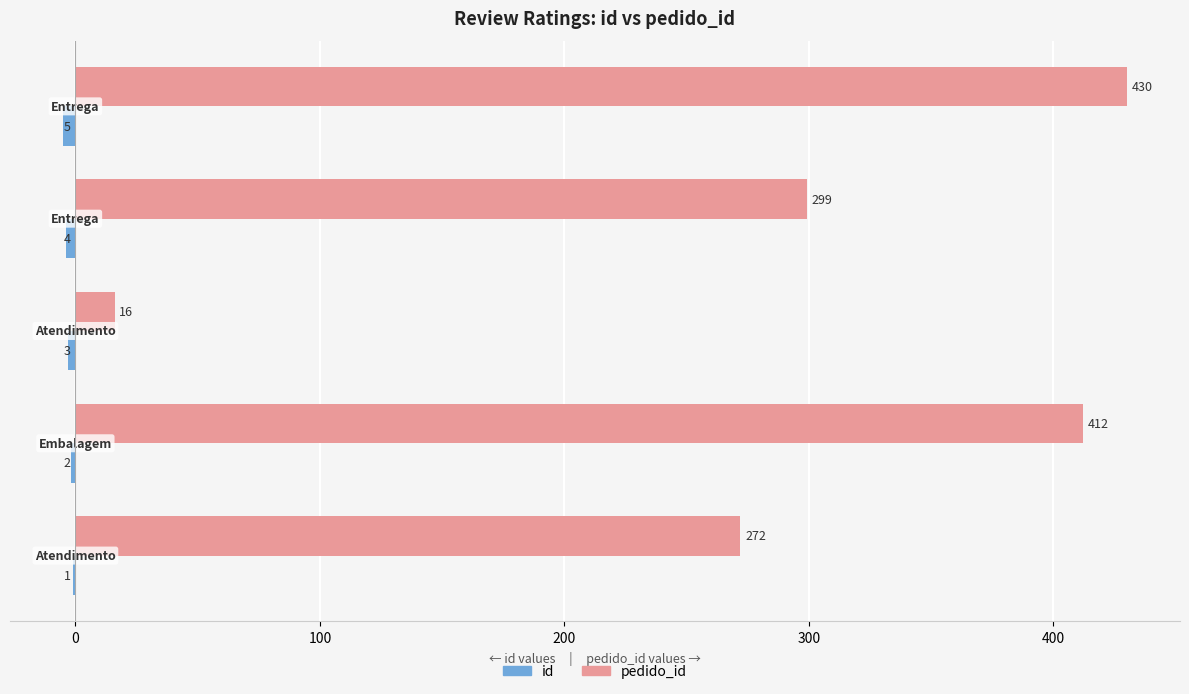

What is the maximum value shown in the chart?

430